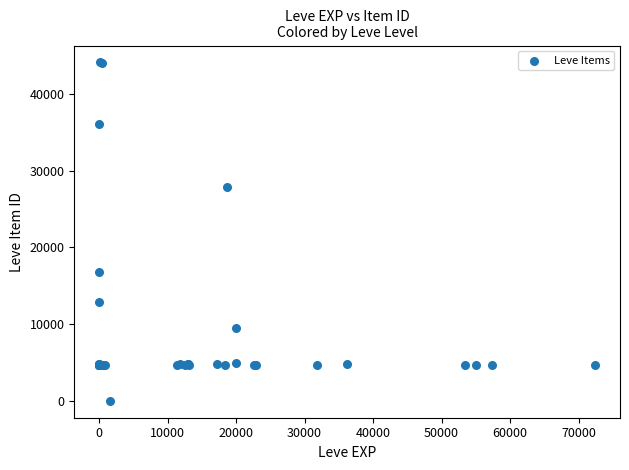

What Y value in the scatter plot is closest to 22050?

16734